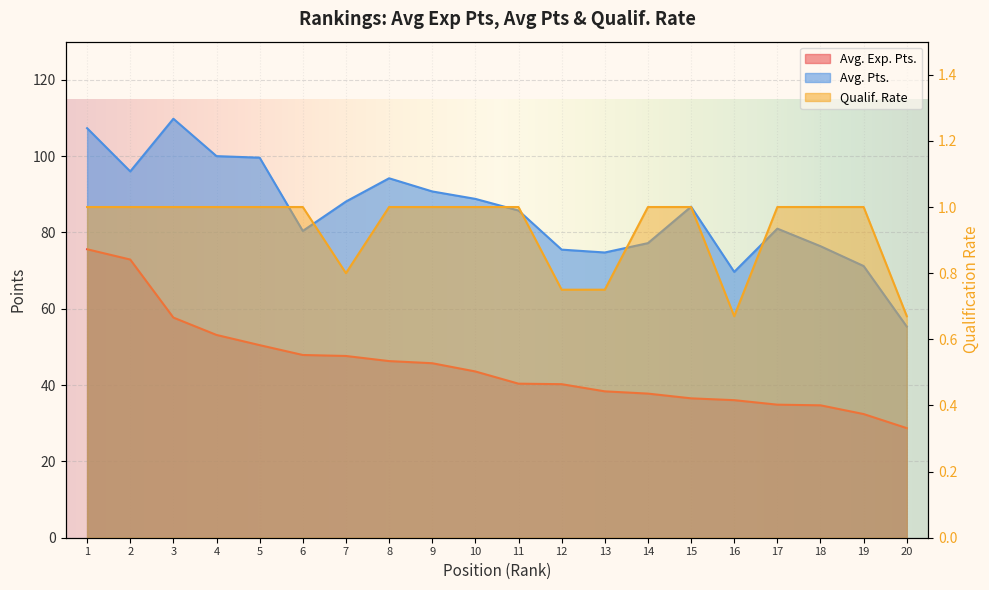

What value does the Avg. Exp. Pts. series have at 15?

36.5